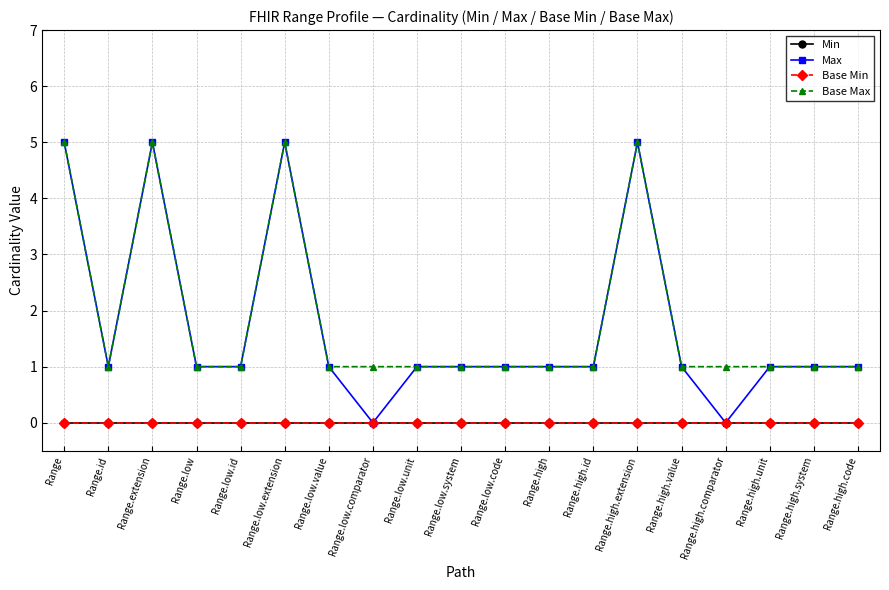

Which series has the largest total across all categories?

Base Max